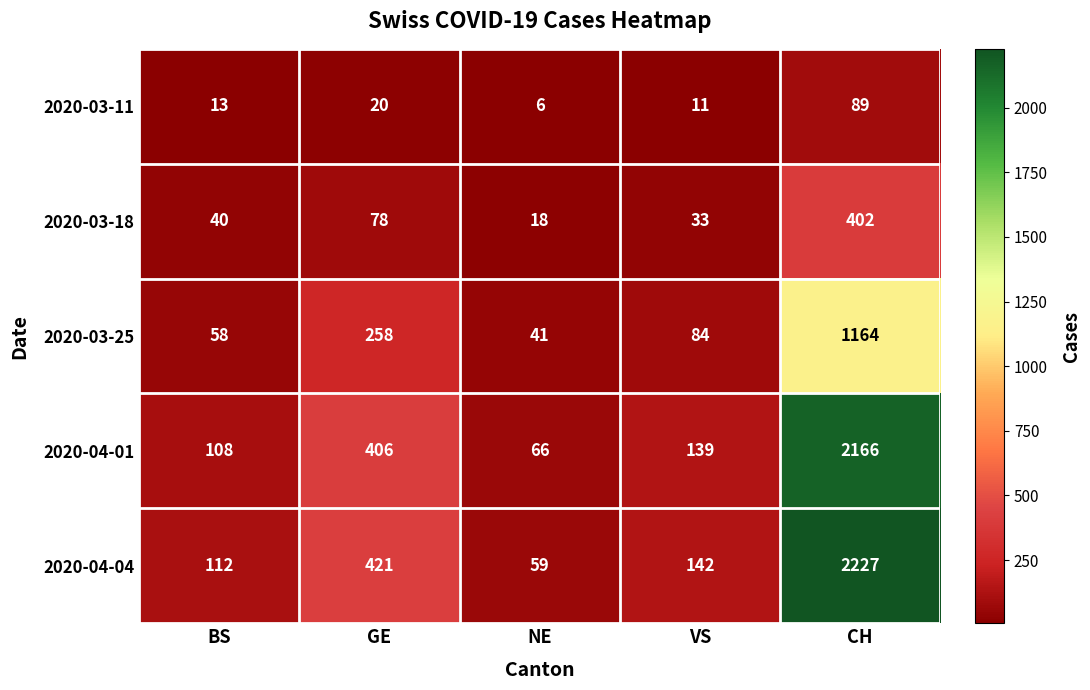

How many categories are shown in the chart?

5